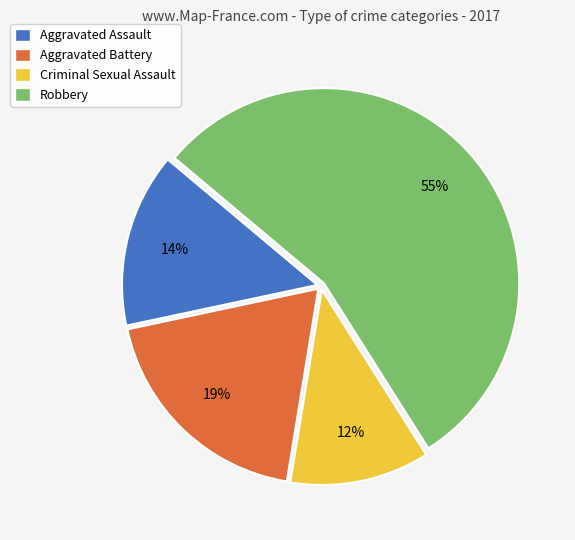

To the nearest percent, what is the average slice percentage?

25%